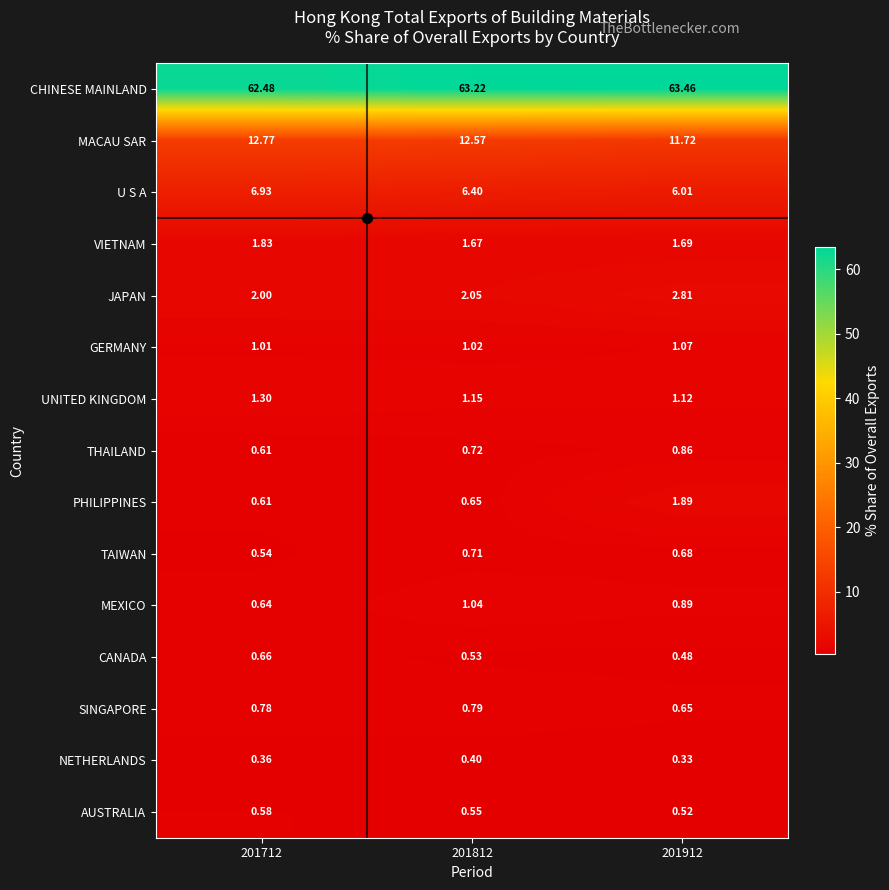

Which series has the largest range (max minus min)?

PHILIPPINES